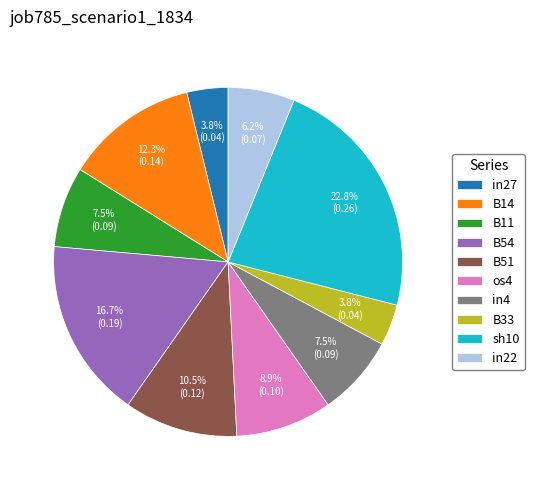

Which slice is the largest?

sh10